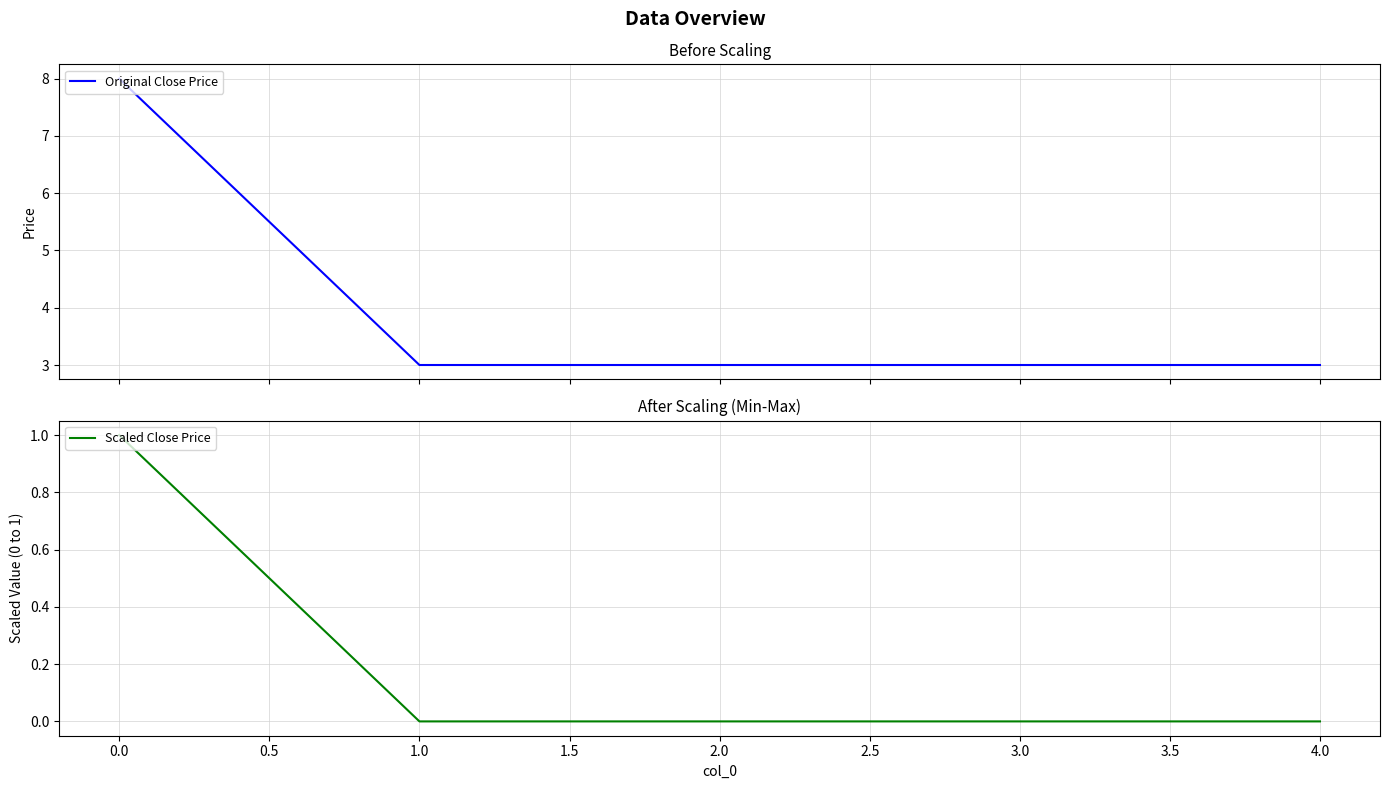

What is the minimum value for Original Close Price?

3